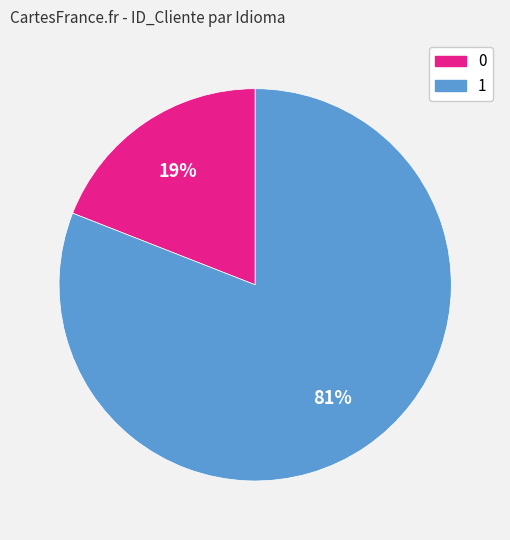

Approximately how many times larger is the value at 0 compared to 1?

0.2